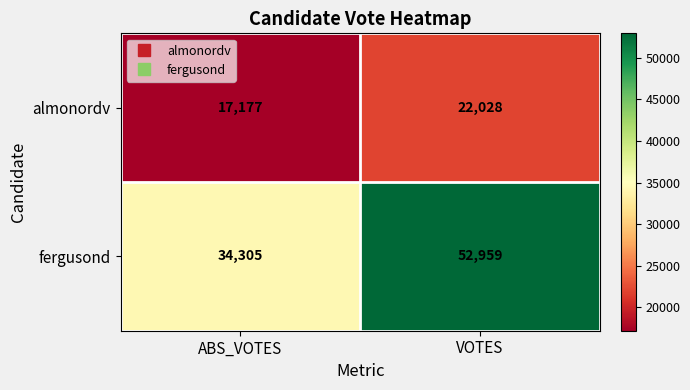

List the series in order of their overall mean, highest first.

fergusond, almonordv